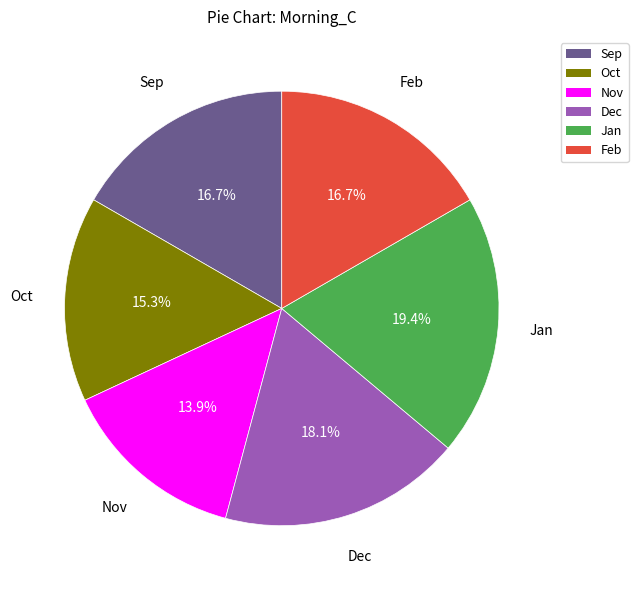

Count the number of slices in the pie.

6